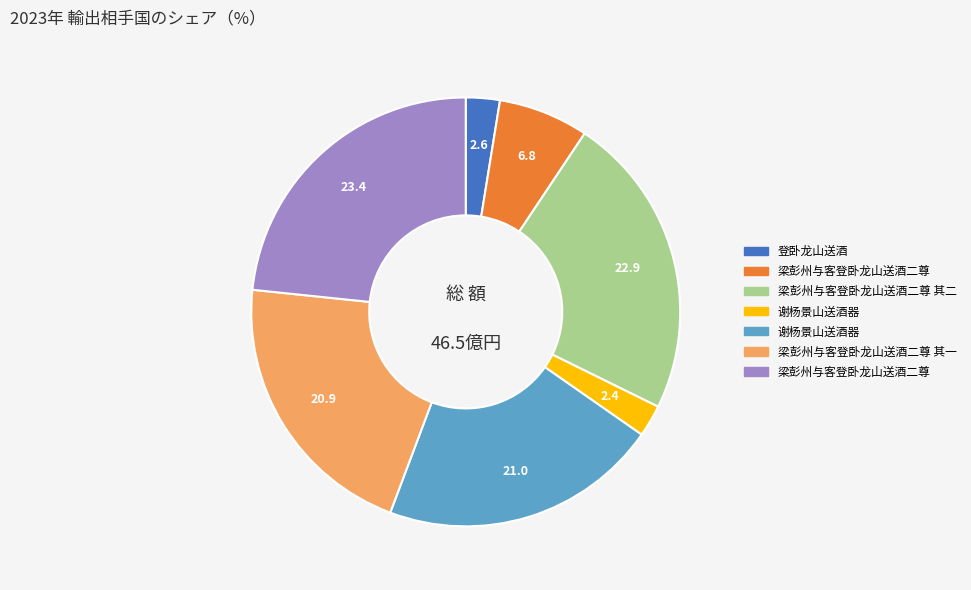

Does any single category account for the majority?

No